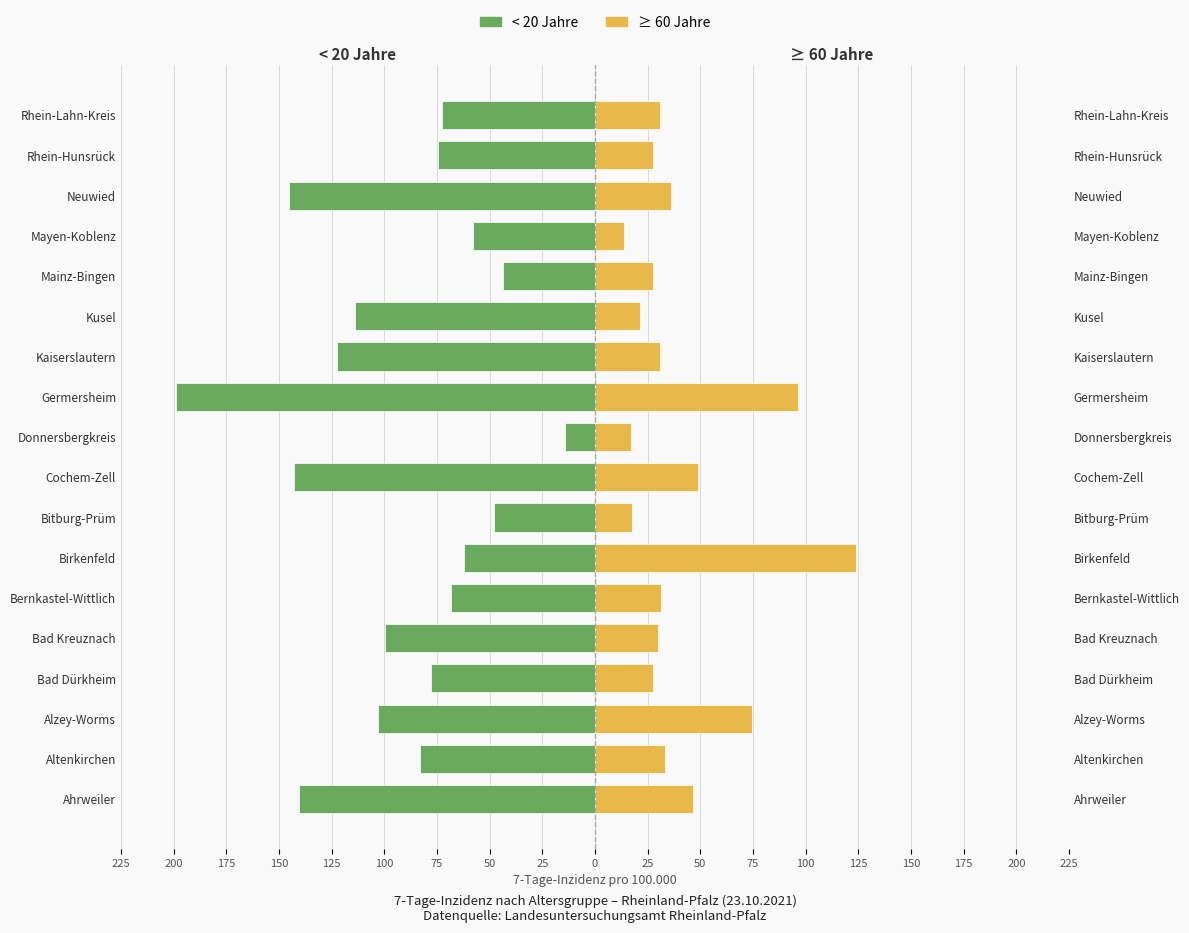

What are all the series names shown in the legend?

< 20 Jahre, ≥ 60 Jahre